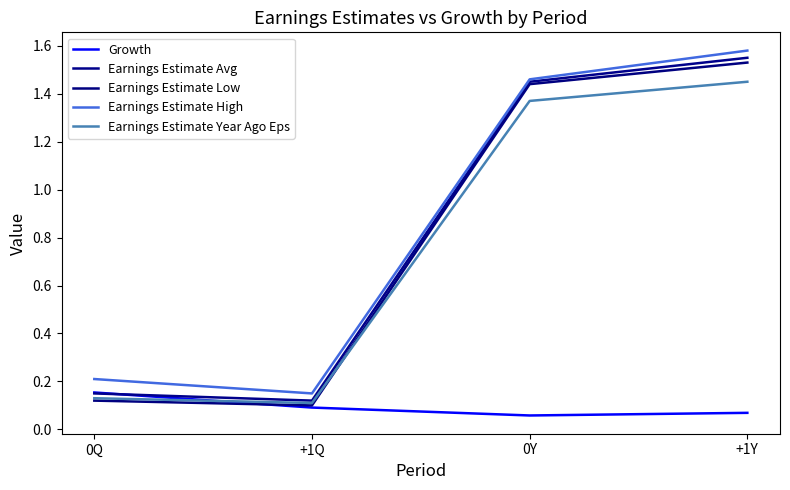

What is the difference between the maximum and minimum values in the Earnings Estimate Year Ago Eps series?

1.3